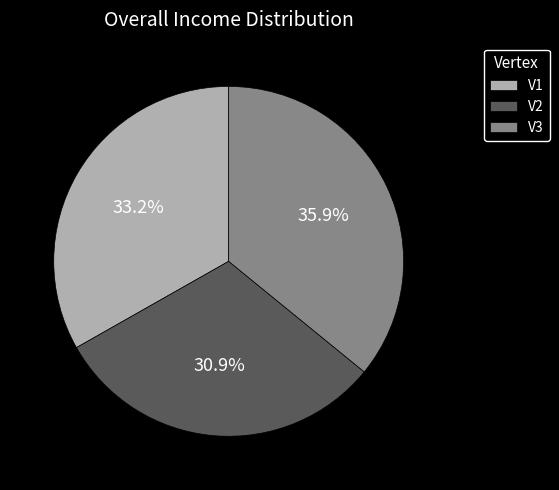

Which category has the biggest portion of the pie?

V3